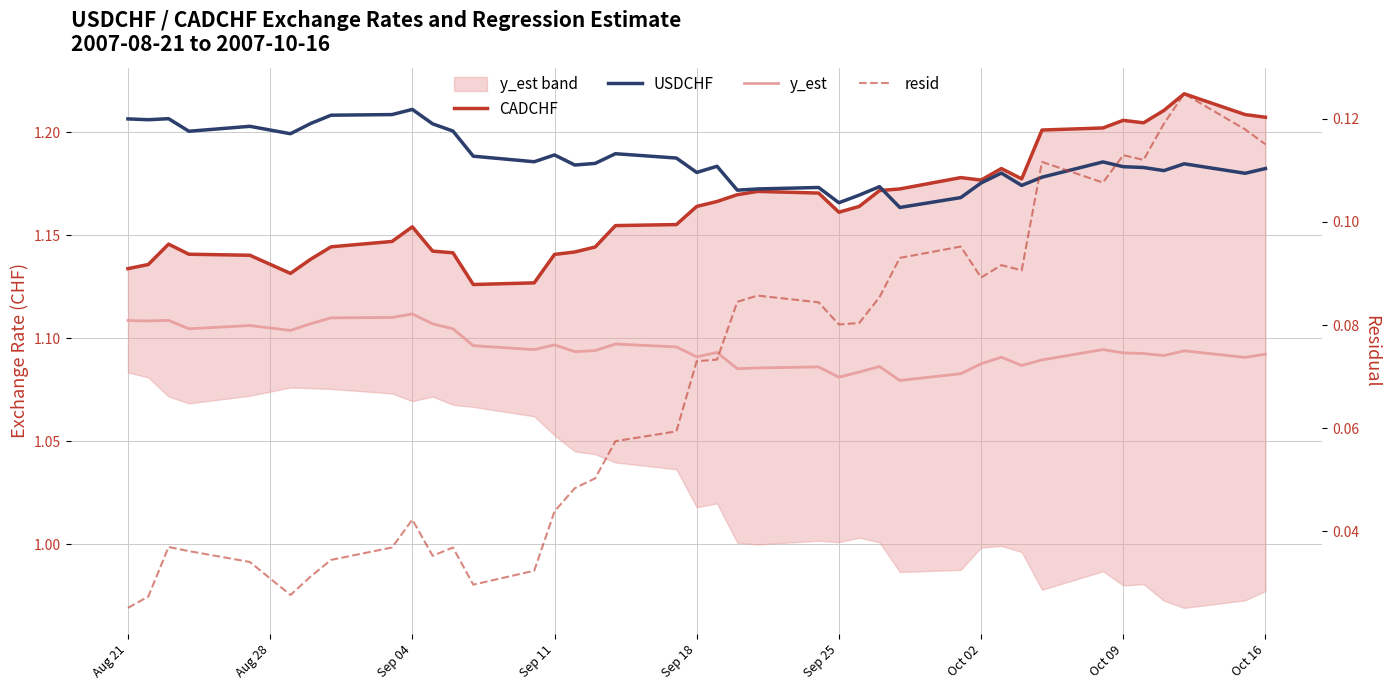

True or false: CADCHF and USDCHF cross at least once.

True